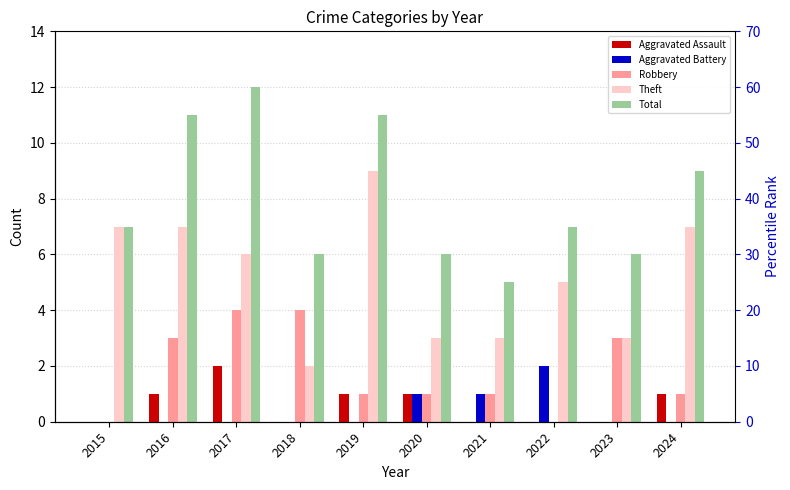

What is the difference between the maximum and minimum values in the Theft series?

7